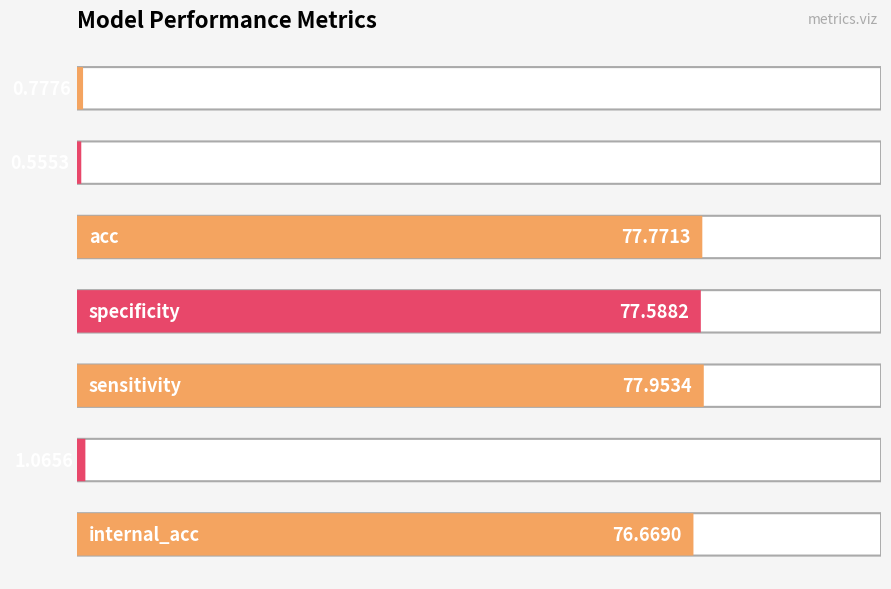

What is the change in value from internal_acc to internal_cv_acc_std?

-75.6